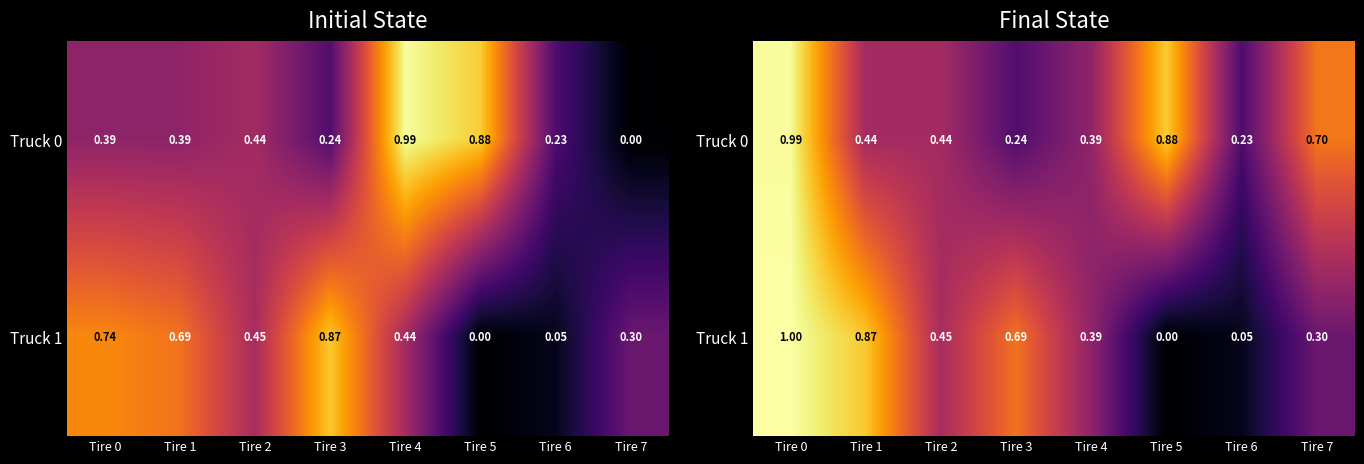

The value of Truck 1 at Tire 5 is -0.4. True or false?

False